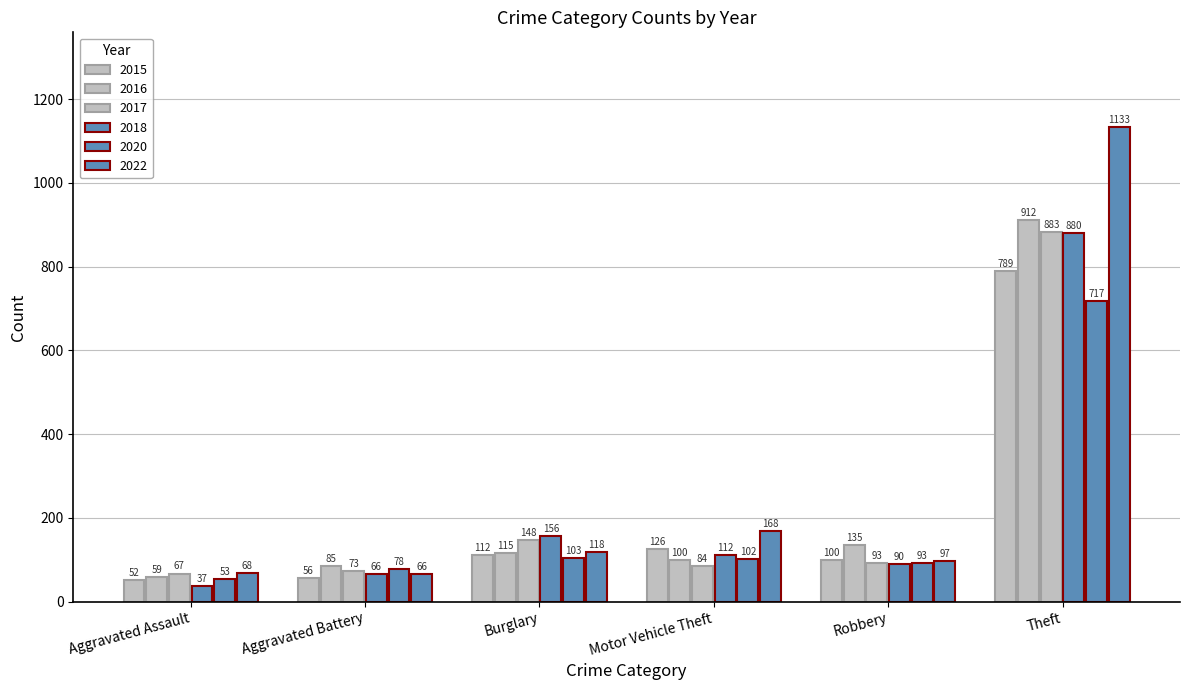

How many bars are there in total?

36